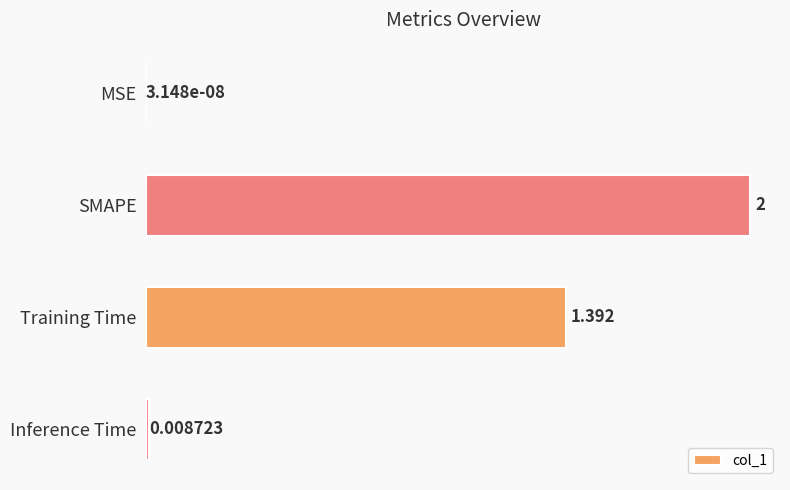

What is the maximum value shown in the chart?

2.0